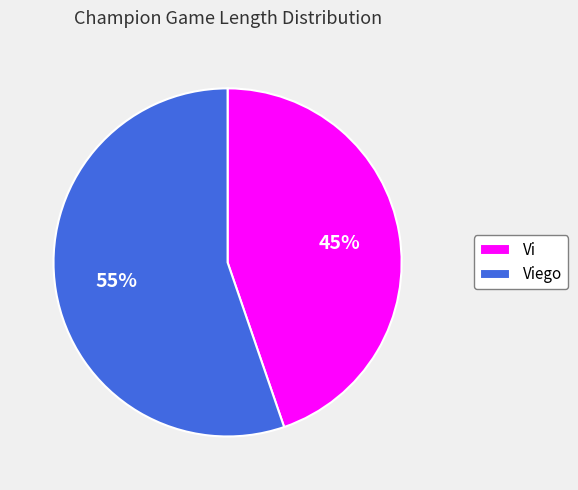

The Vi slice represents 45% of the pie. True or false?

True